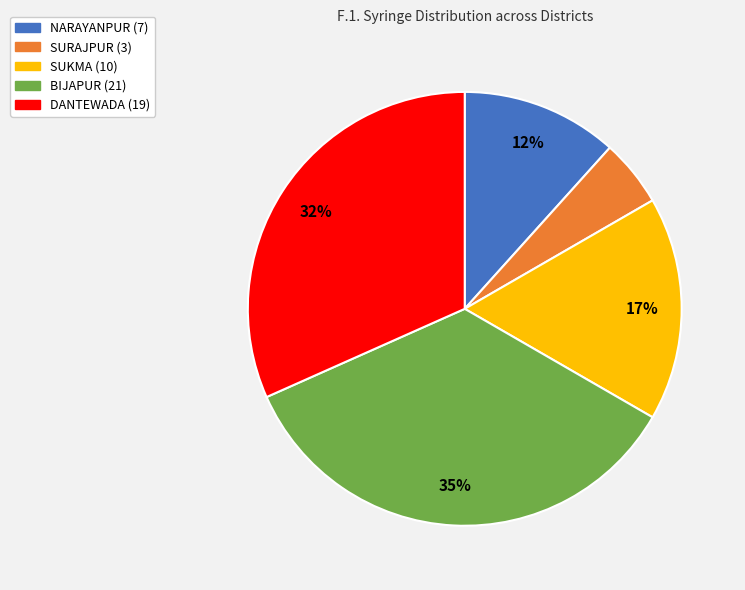

Approximately how many times larger is the value at BIJAPUR compared to DANTEWADA?

1.1